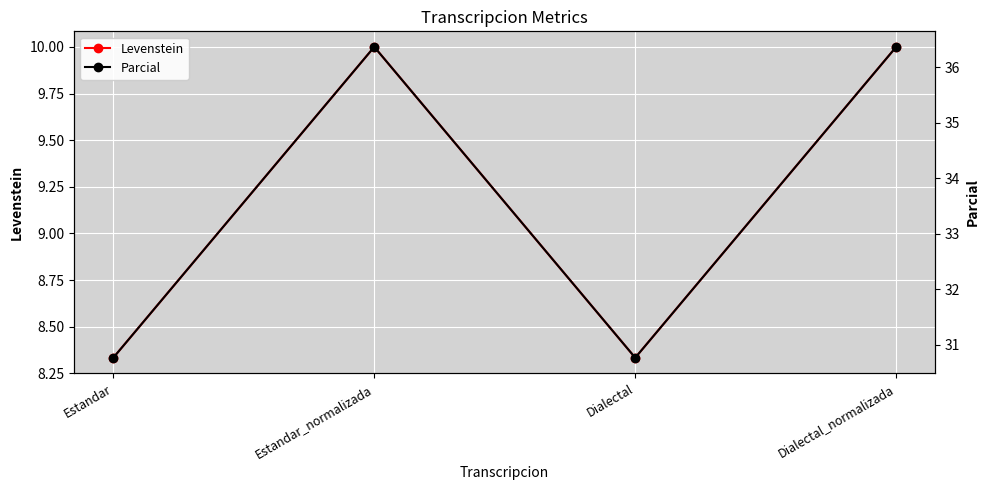

Where is Parcial nearest to the value 33?

Estandar